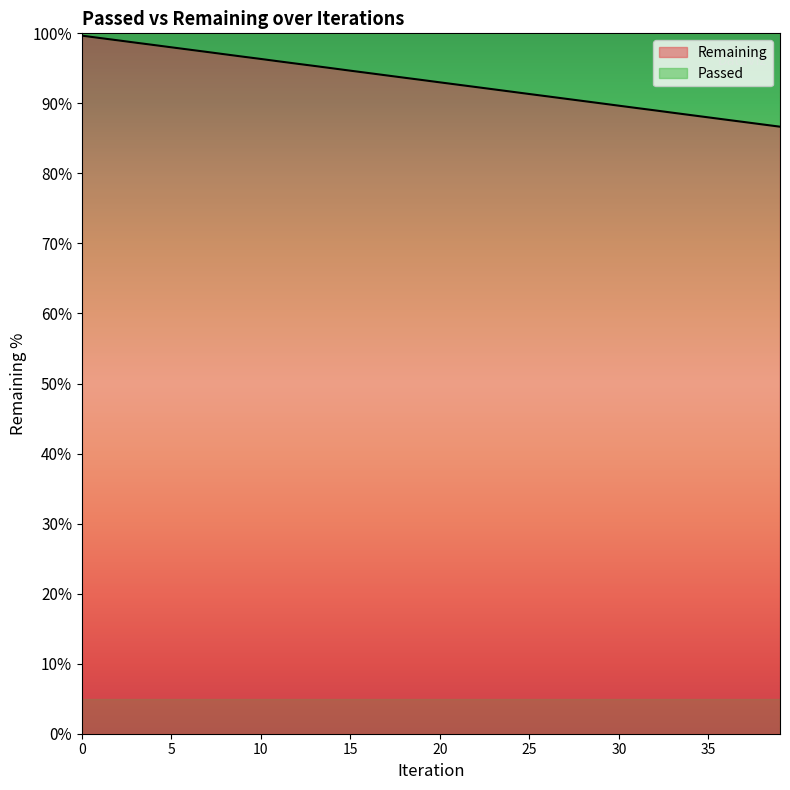

Reading left to right, list all the values displayed in this chart.

0=99.7	1=99.3	2=99.0	3=98.7	4=98.3	5=98.0	6=97.7	7=97.3	8=97.0	9=96.7	10=96.3	11=96.0	12=95.7	13=95.3	14=95.0	15=94.7	16=94.3	17=94.0	18=93.7	19=93.3	20=93.0	21=92.7	22=92.3	23=92.0	24=91.7	25=91.3	26=91.0	27=90.7	28=90.3	29=90.0	30=89.7	31=89.3	32=89.0	33=88.7	34=88.3	35=88.0	36=87.7	37=87.3	38=87.0	39=86.7